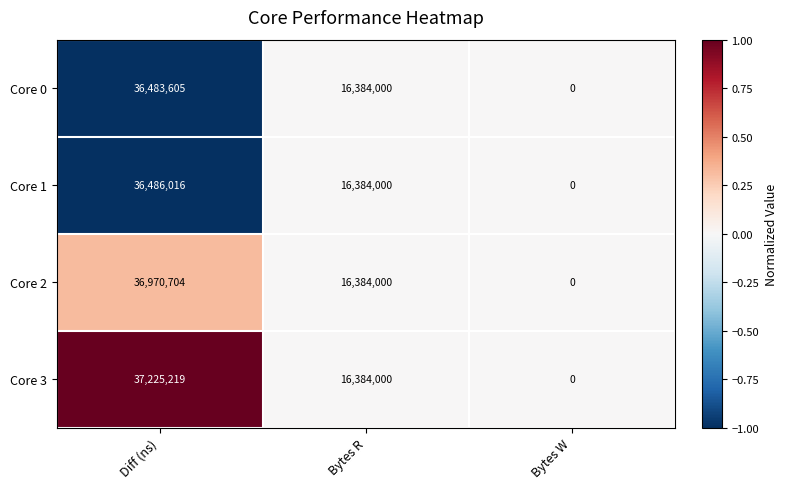

How many data points in Core 2 are less than 16384000?

1